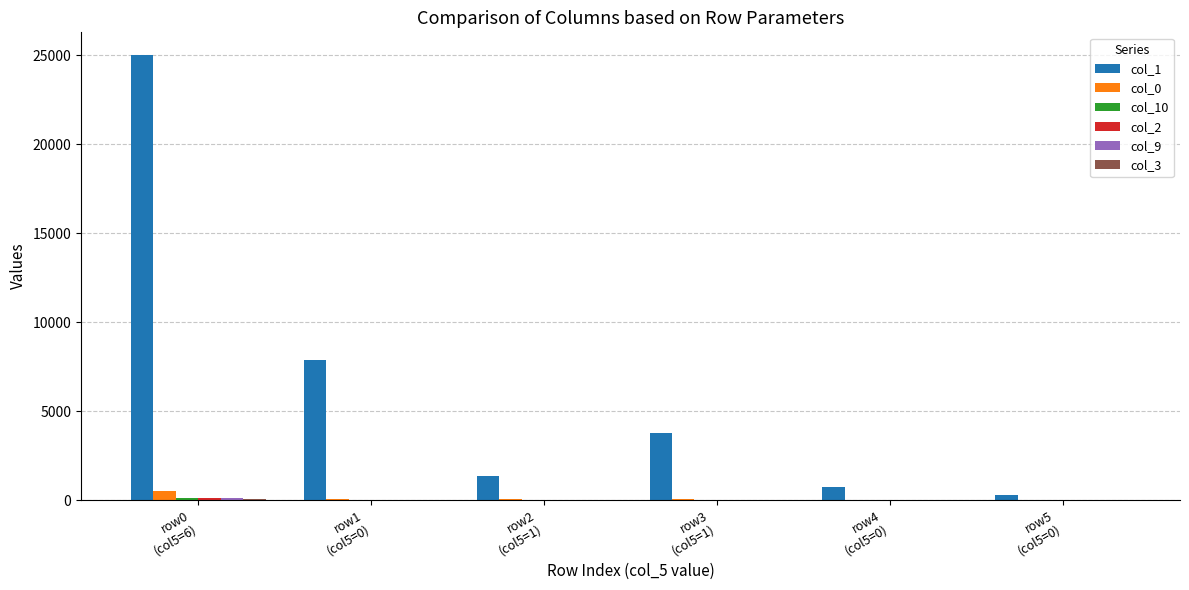

Which series has the largest total across all categories?

col_1